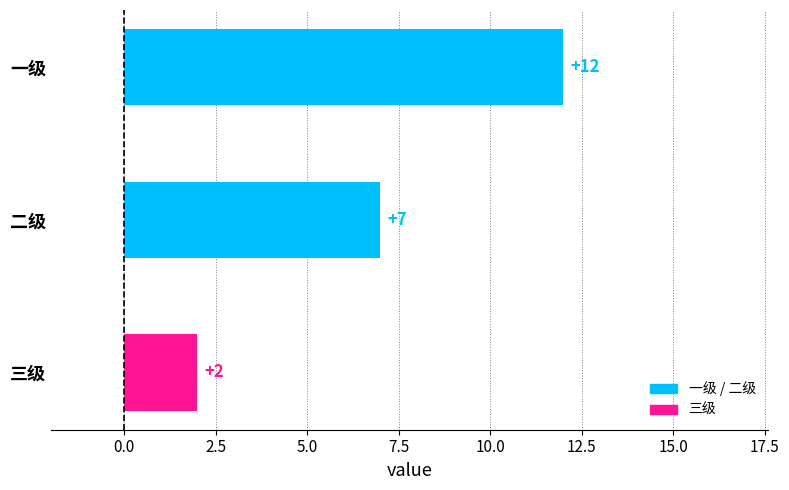

What is the sum of all values?

21